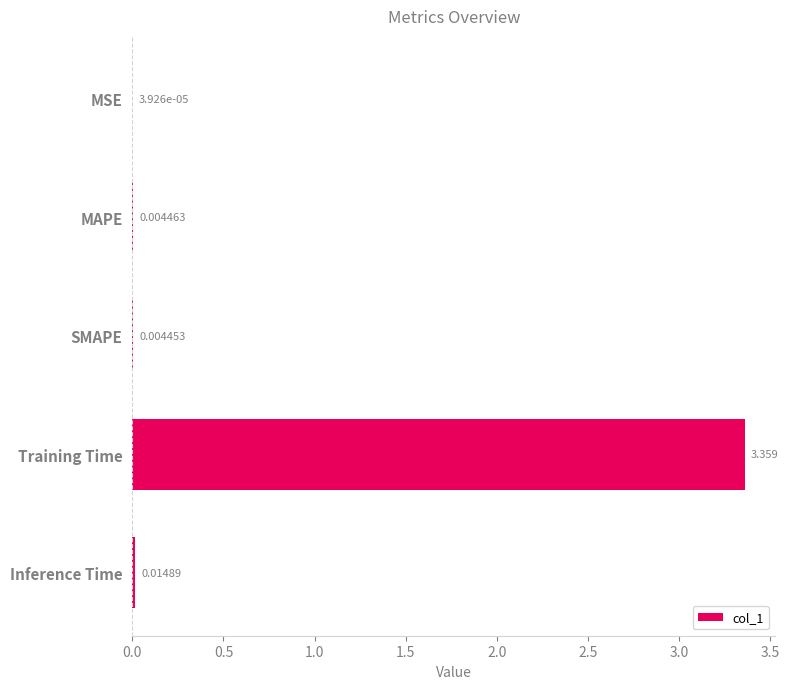

Where is the data nearest to the value 1?

Inference Time